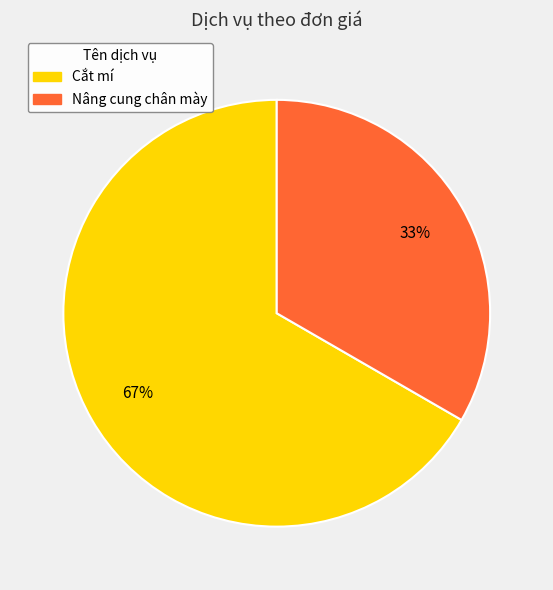

To the nearest percent, what is the average slice percentage?

50%